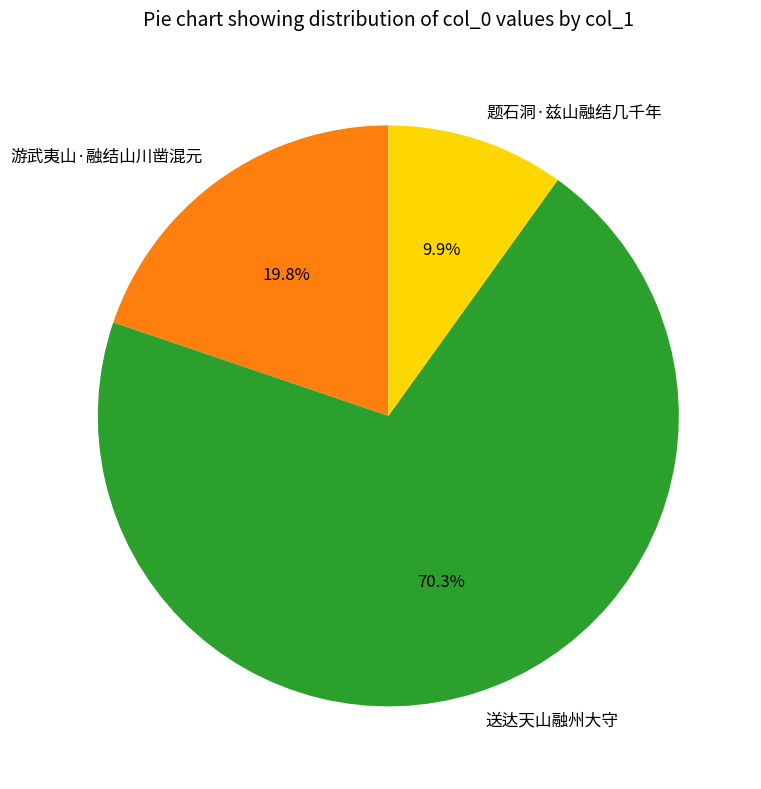

Is it true that 游武夷山·融结山川凿混元 is 20% of the pie?

True